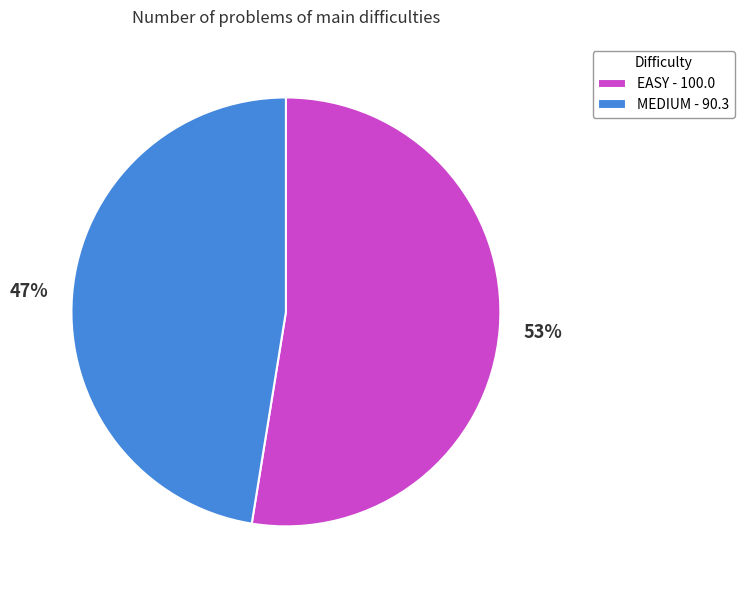

Which category has the biggest portion of the pie?

EASY